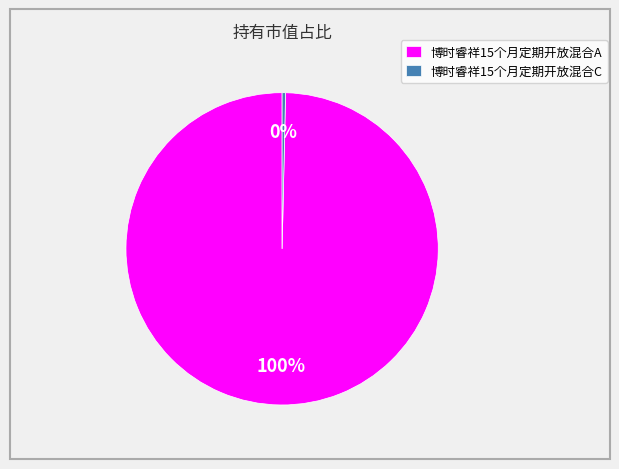

True or false: 博时睿祥15个月定期开放混合A accounts for 100% of the total.

True